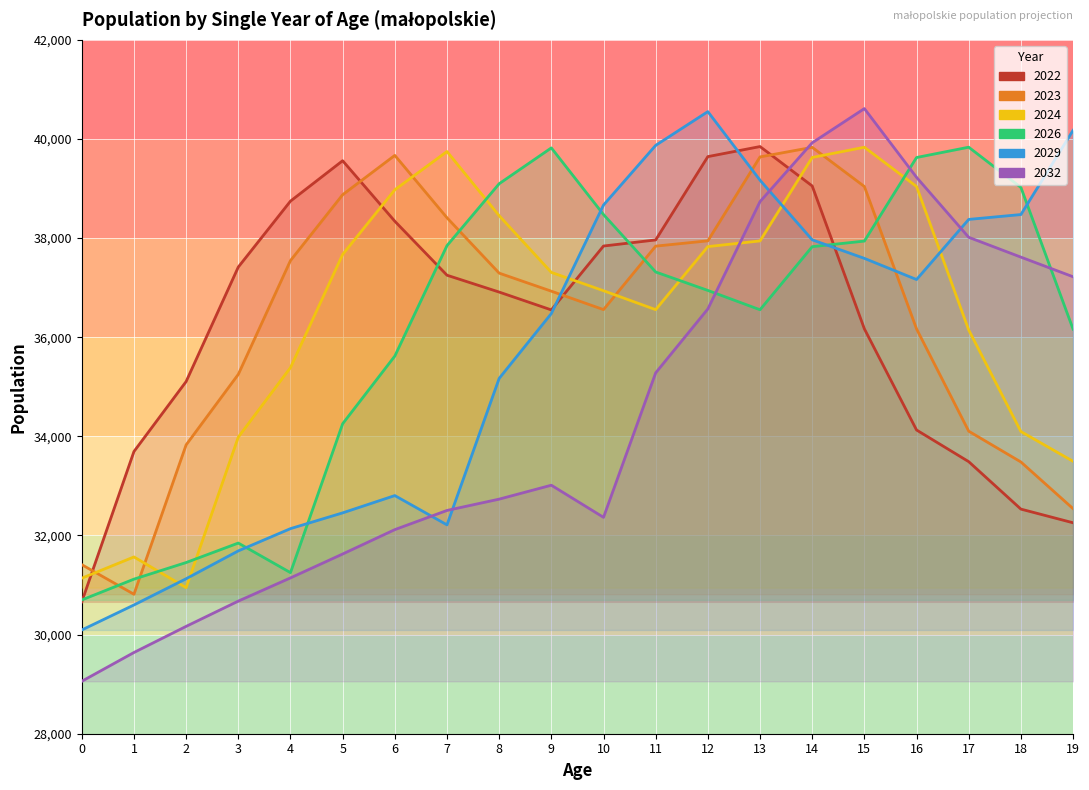

What is the difference between the maximum and minimum values in the Ogółem Total 2032 series?

11555